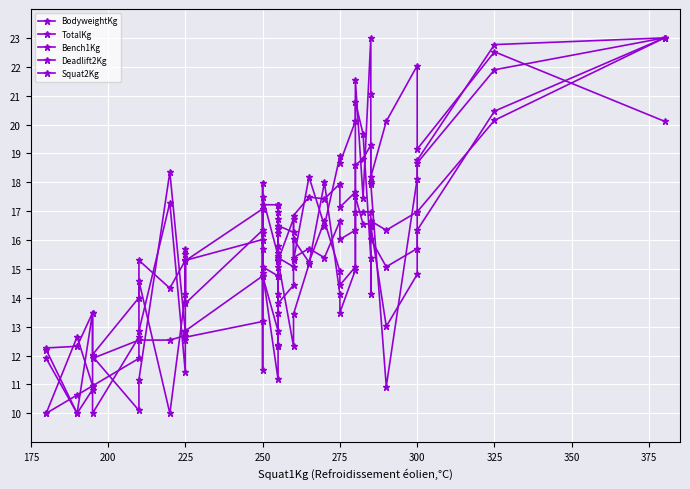

What is the value of the Bench1Kg point at the 8th from the left?

11.4